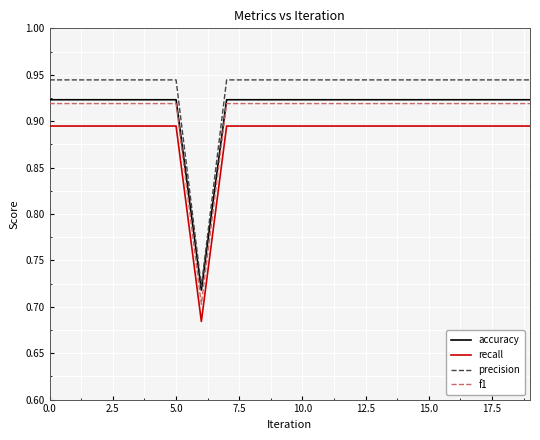

True or false: f1 and recall intersect in this chart.

False